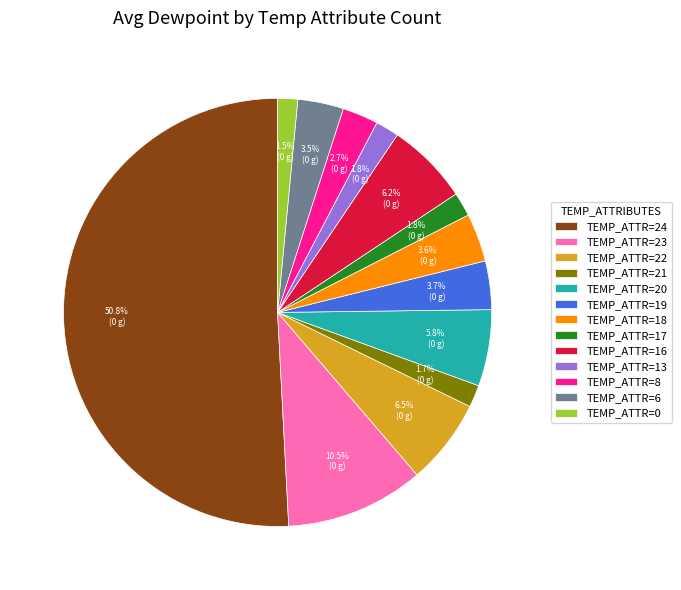

What is the majority slice?

TEMP_ATTR=24